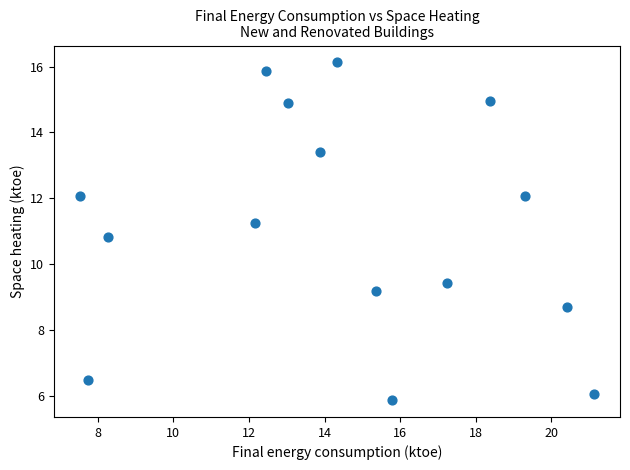

What is the range of Y values (max minus min)?

10.2